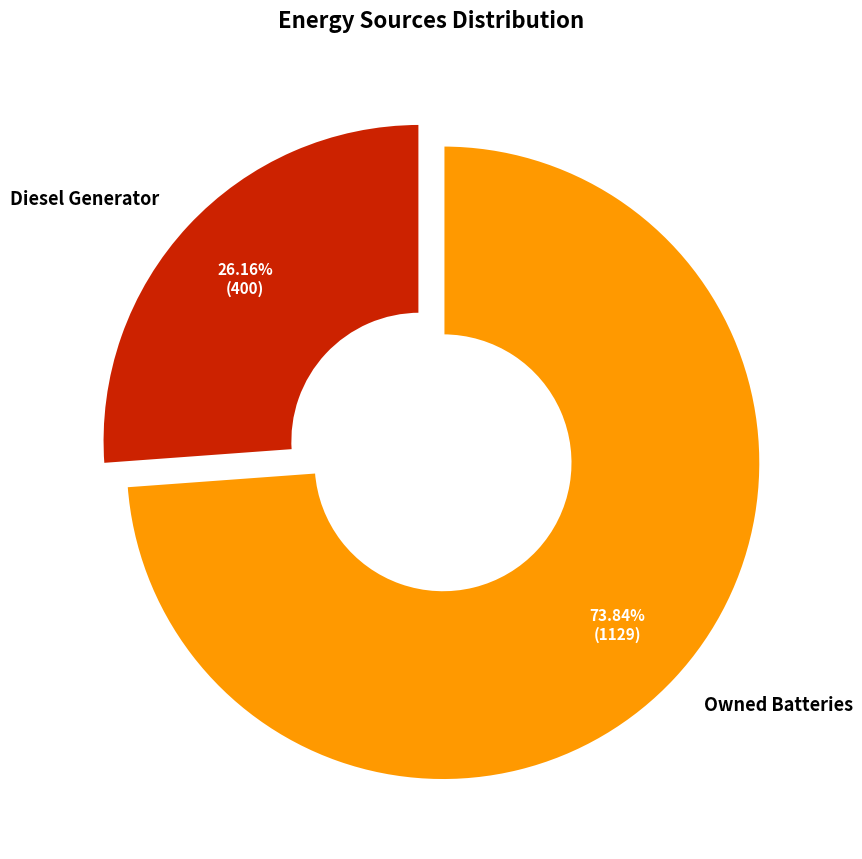

Is there any slice that represents more than half of the pie?

Yes